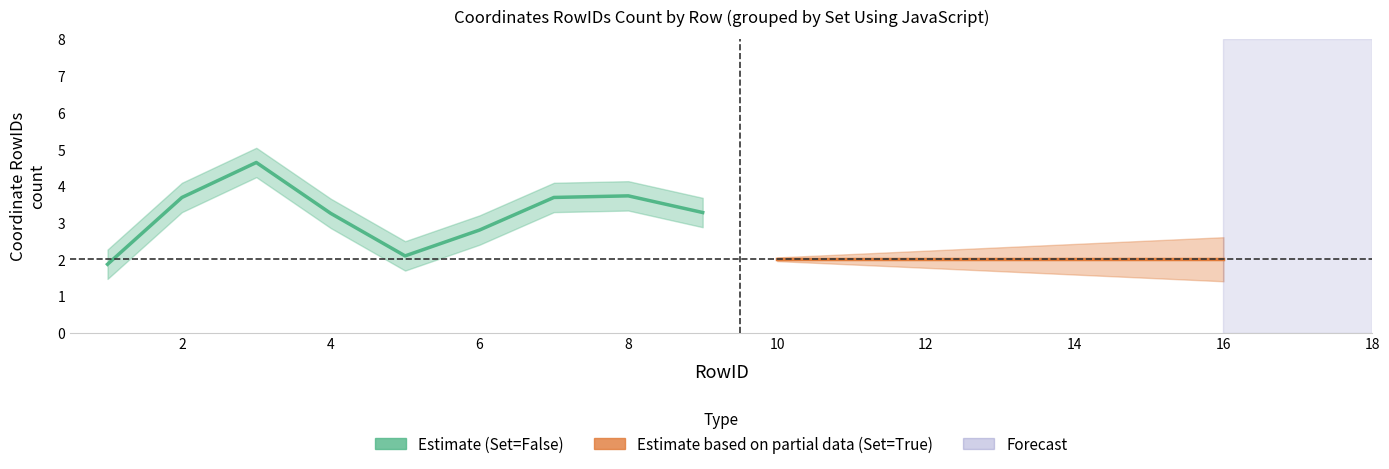

What is the difference between the maximum and minimum values?

2.8